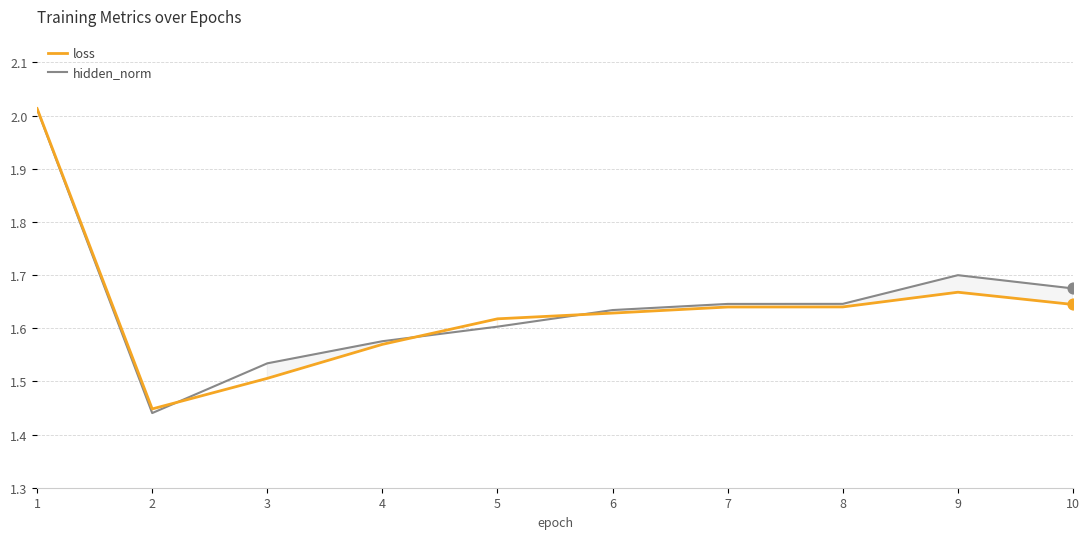

At how many categories does at least one series exceed 1?

10